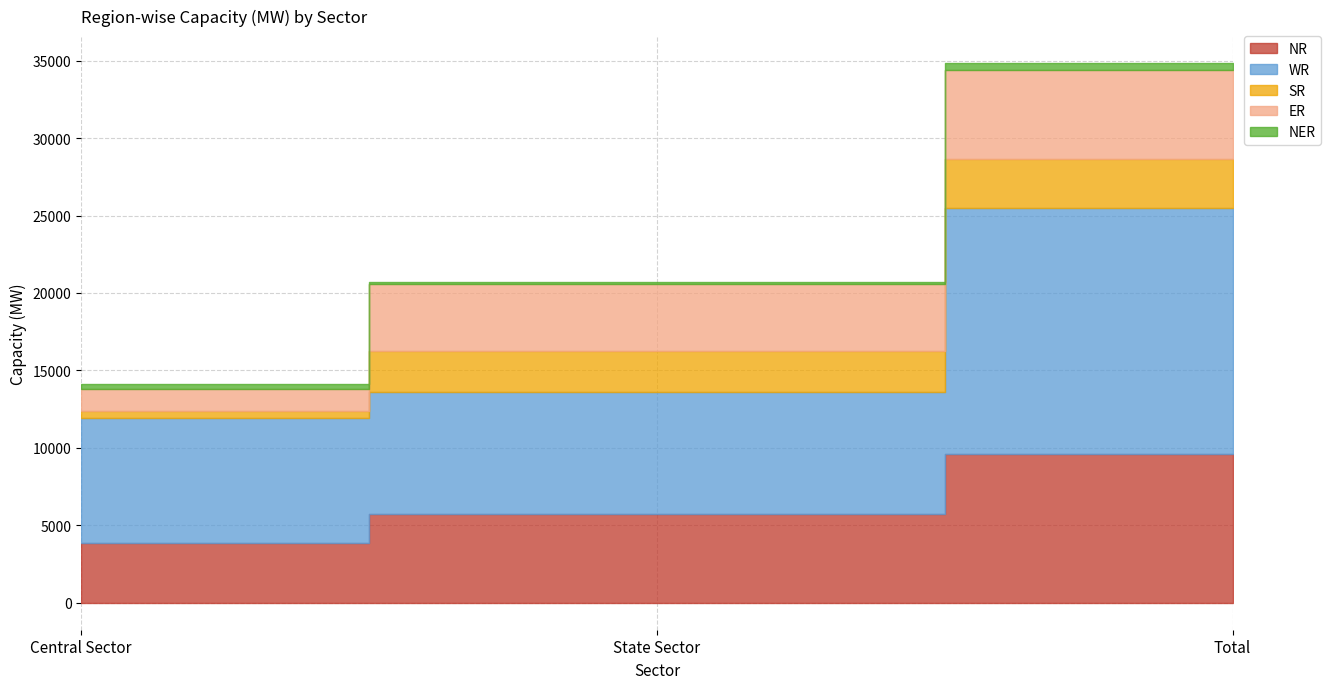

What is the maximum value shown in the chart?

15890